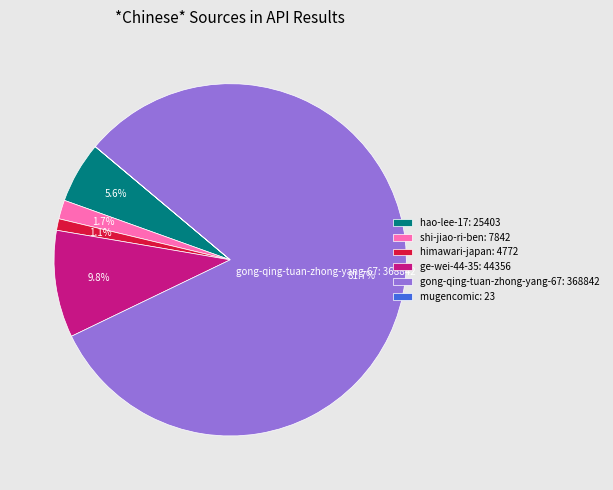

What percentage is the hao-lee-17 slice, to the nearest percent?

6%